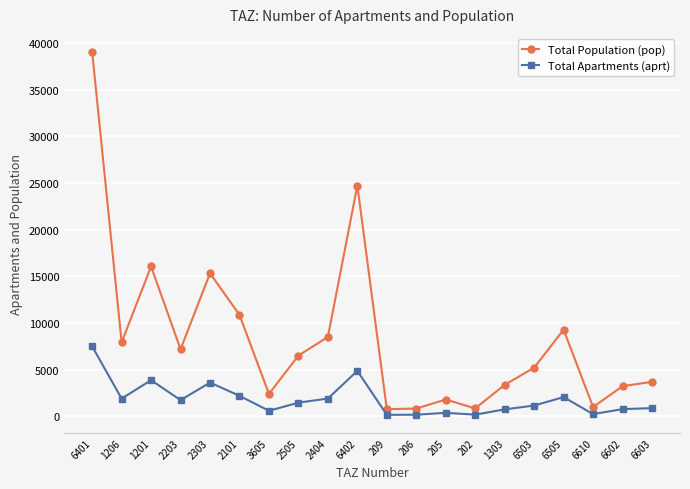

What is the label of the 18th point from the right?

1201